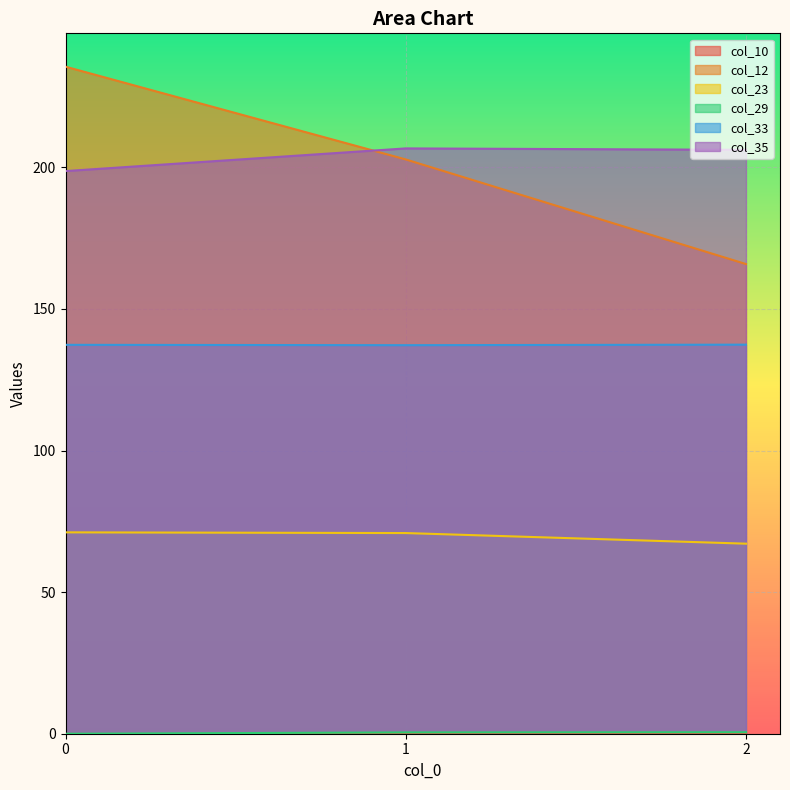

What is the difference between the maximum and minimum values in the col_35 series?

8.0